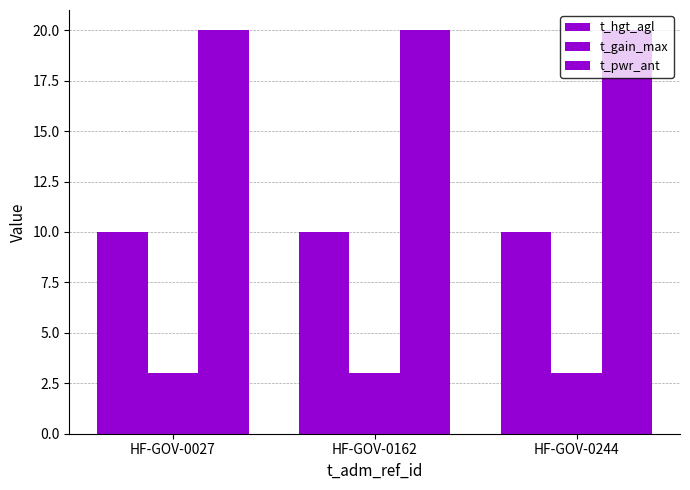

What is the greatest value displayed?

20